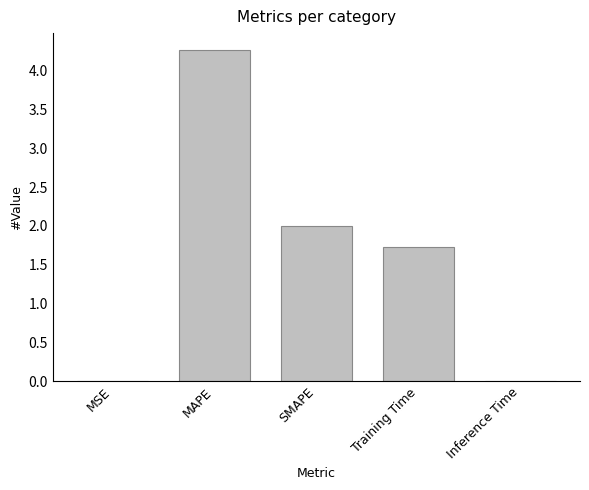

The chart shows a value of 4.3 at MAPE. True or false?

True